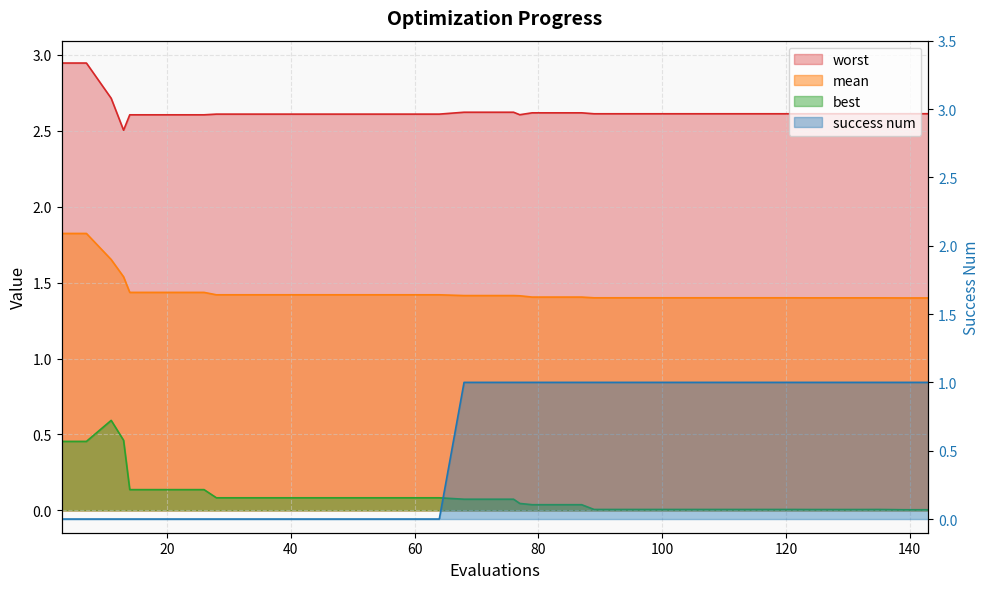

What is the value of the best point at the 3rd from the left?

0.6